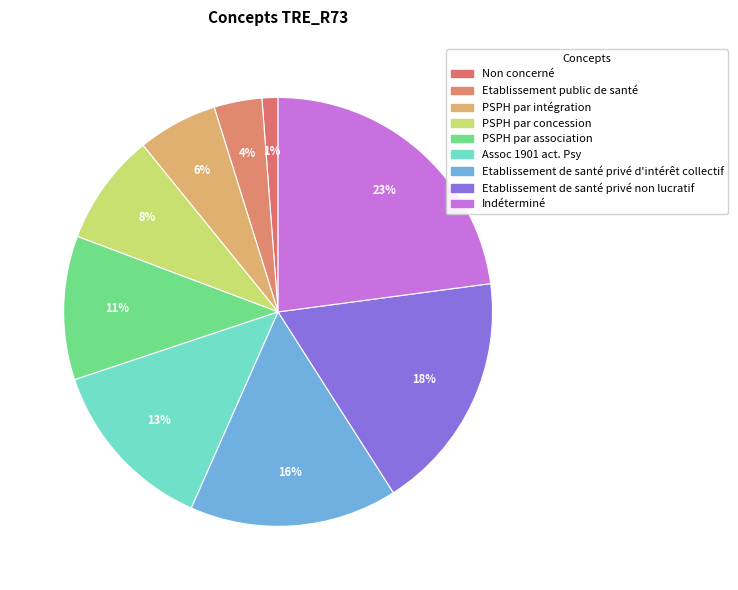

How many slices are in this pie chart?

9